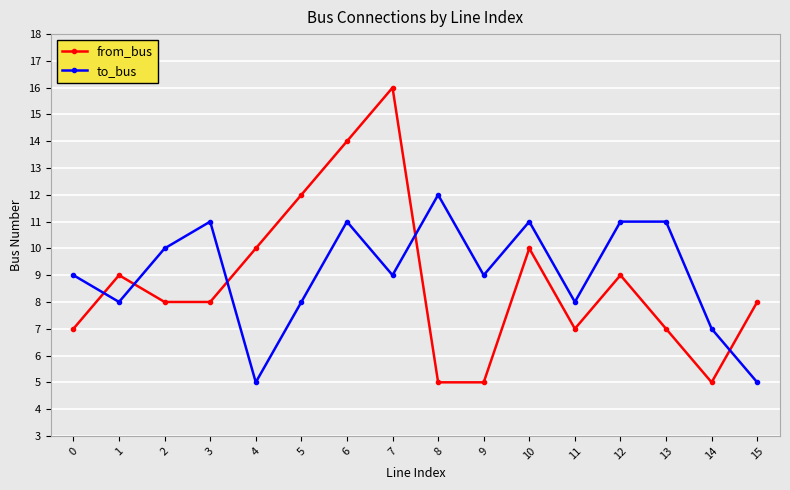

In to_bus, how many points are lower than both neighbors (excluding endpoints)?

5